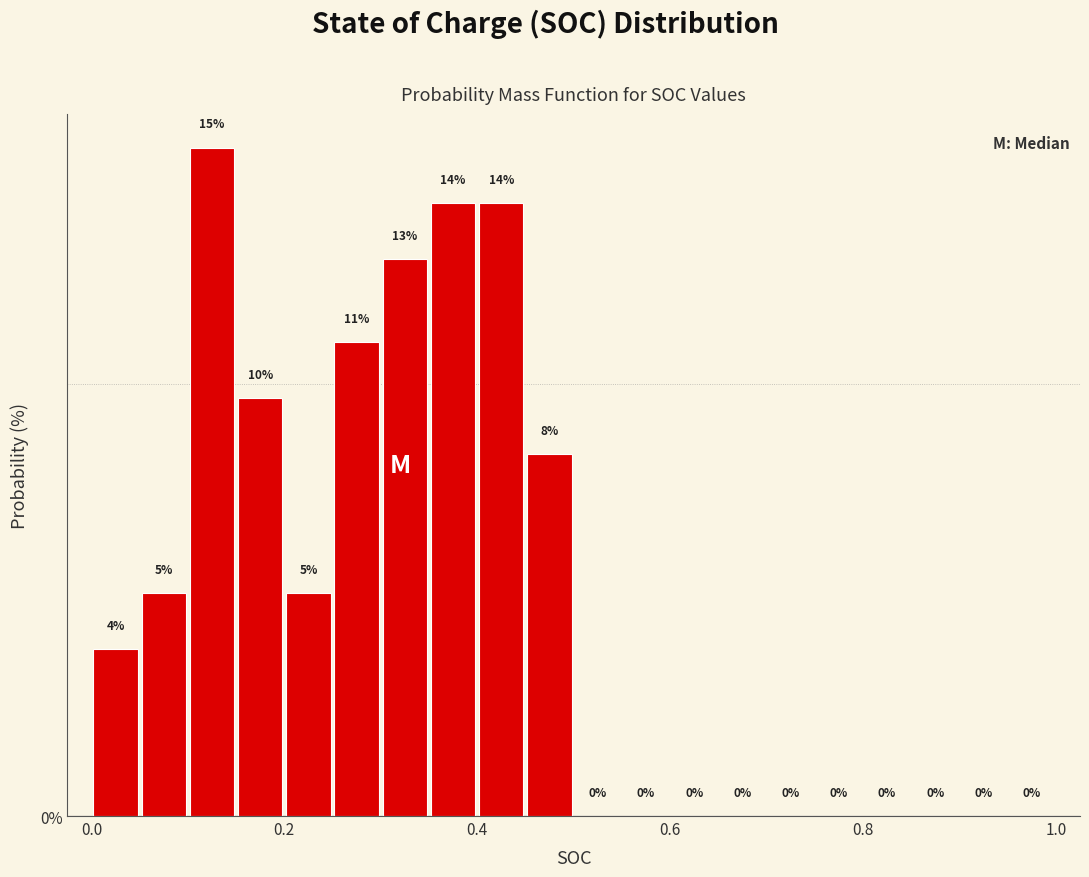

Around what value on the x-axis is the tallest bar? Give the approximate position of its centre, as read against the axis.

0.12